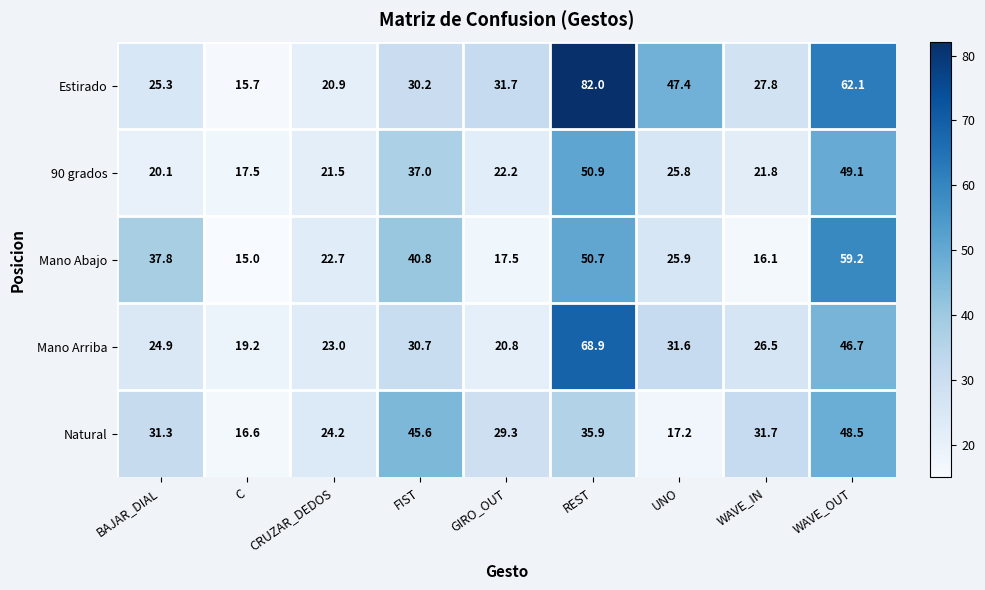

Rank the series by their maximum value, from highest to lowest.

Estirado, Mano Arriba, Mano Abajo, 90 grados, Natural